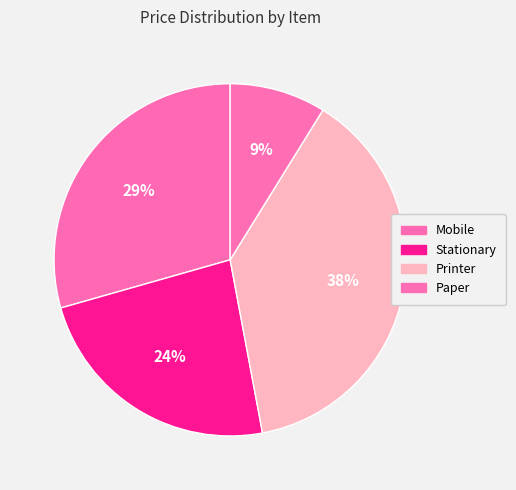

To the nearest percent, what portion does Stationary represent?

24%